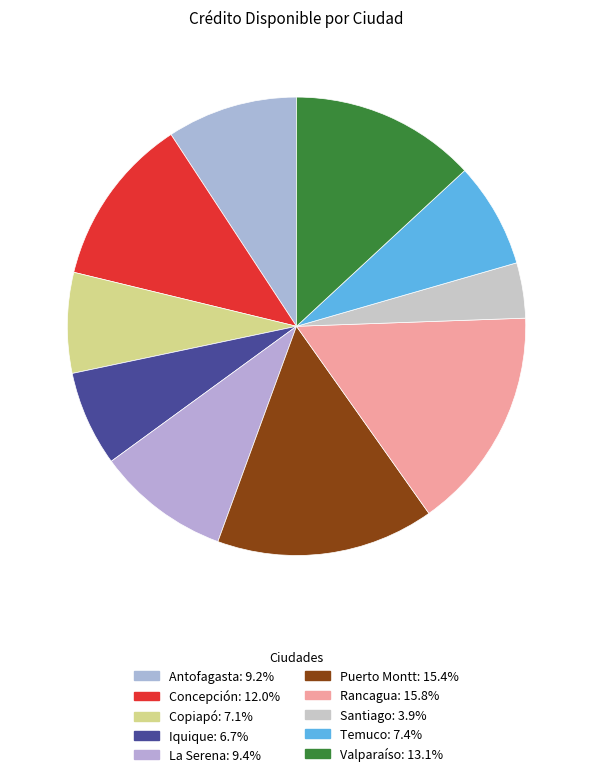

Is La Serena the majority of the pie?

No